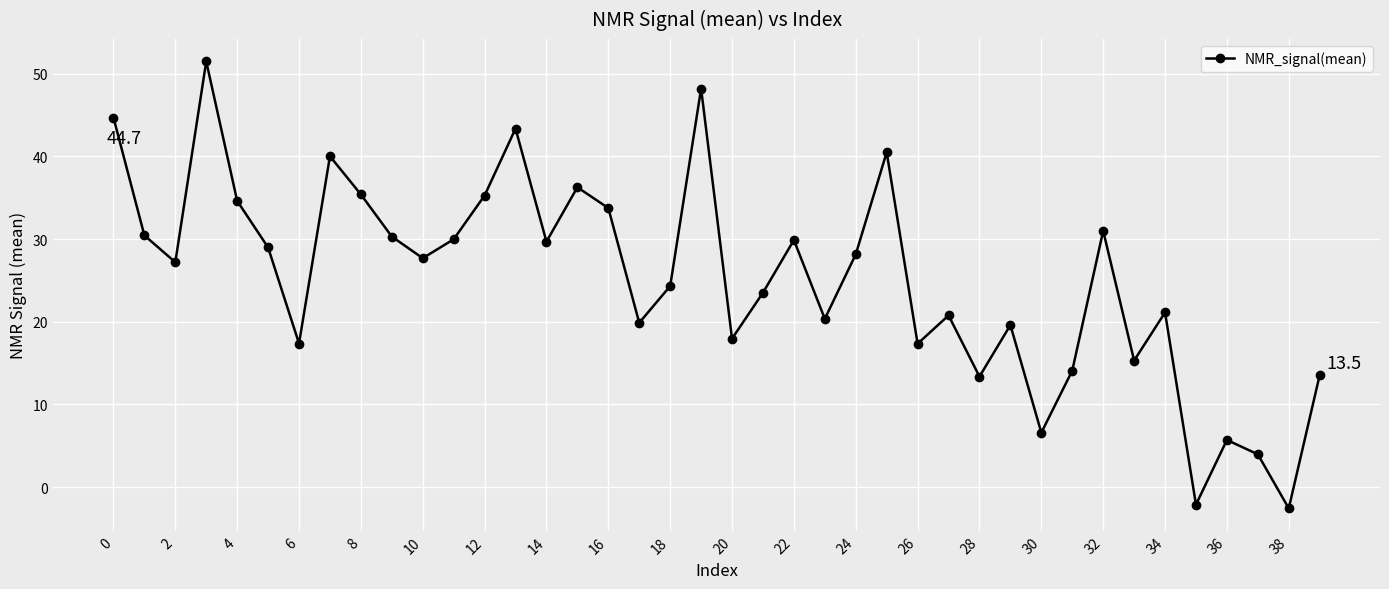

What is the sum of all values?

1006.8